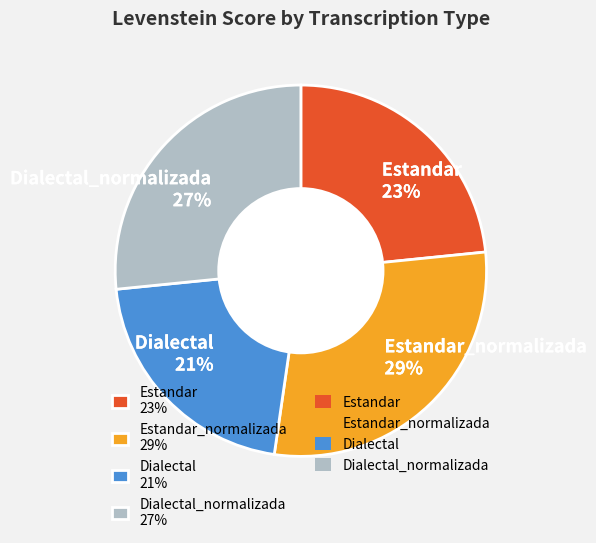

How many segments does this pie chart have?

4